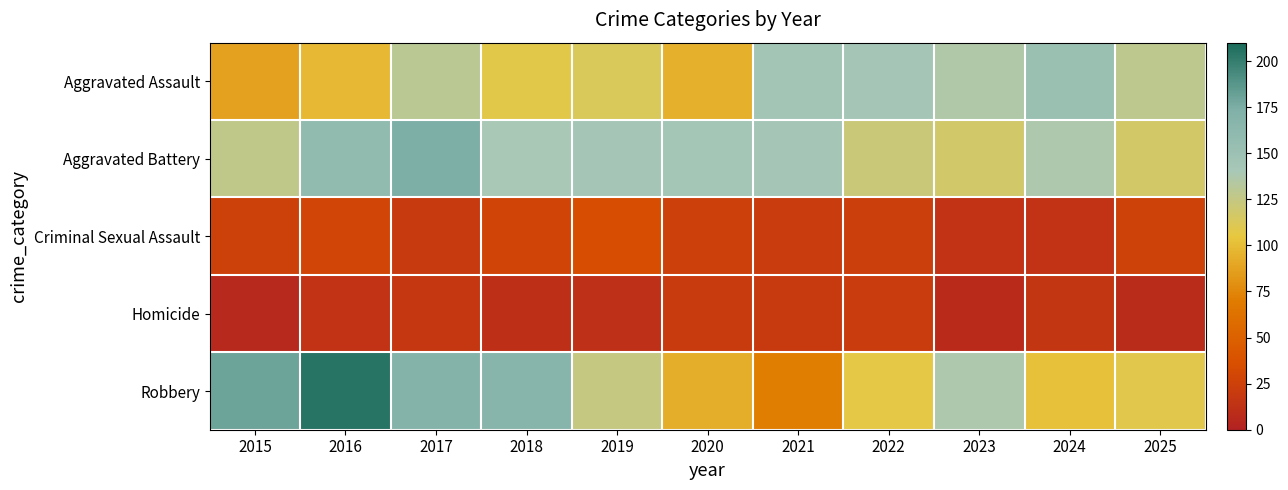

Is it true that Homicide equals 7 at 2024?

False